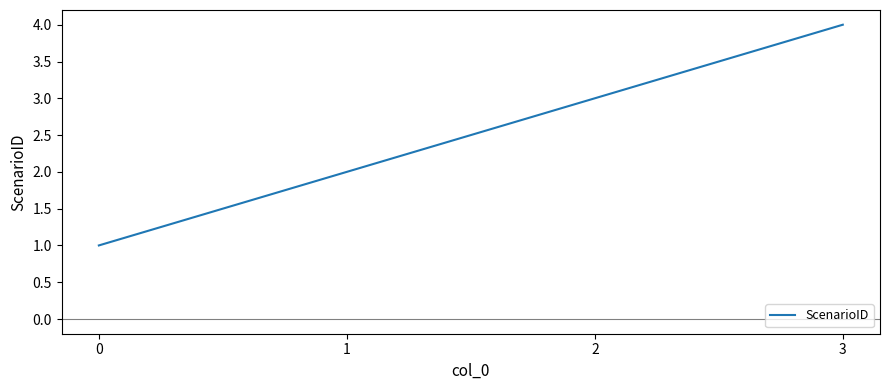

Reading right to left, what are all the values shown in this chart?

4	3	2	1